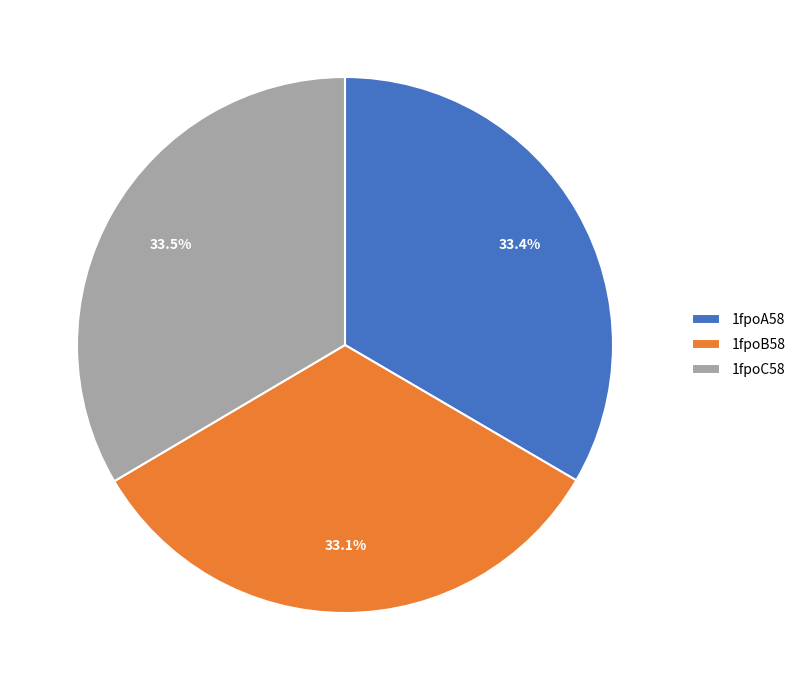

What percentage do 1fpoB58 and 1fpoC58 together represent?

66.6%